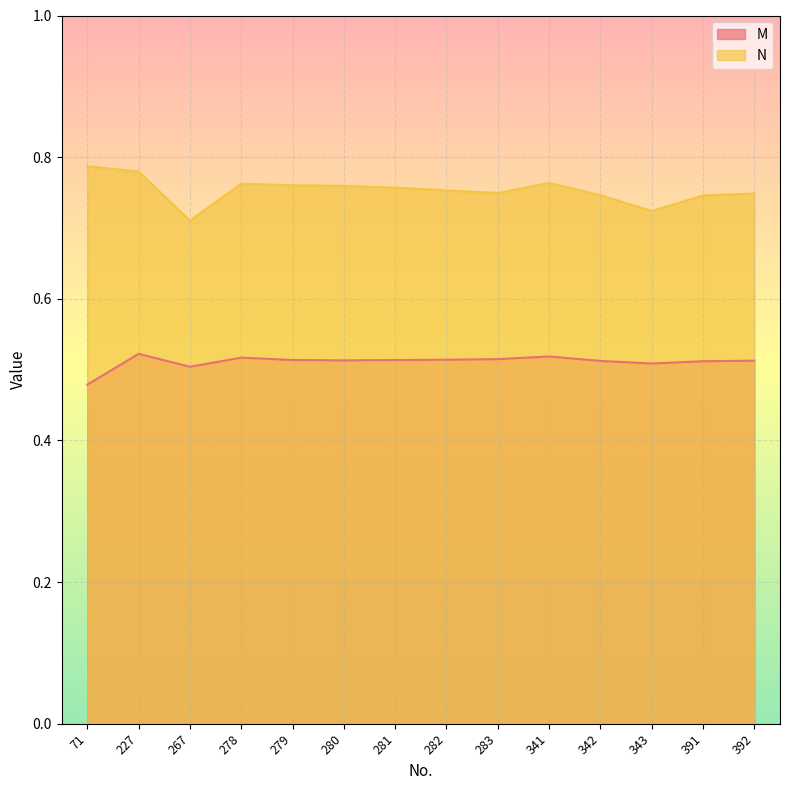

Read the M value at 282.

0.5